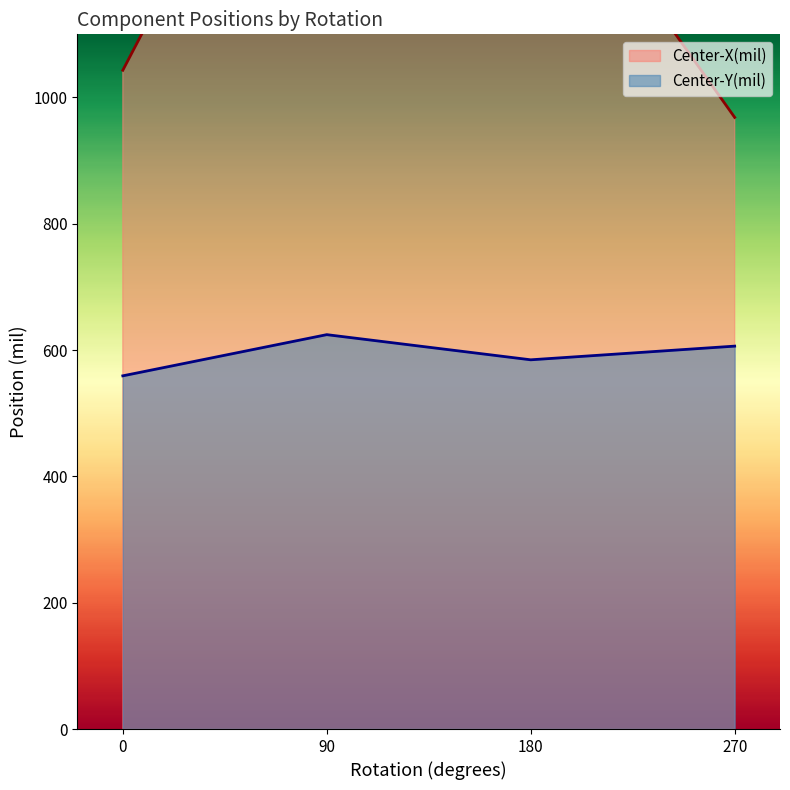

True or false: Center-Y(mil) has a value of 584.6 at 180.

True